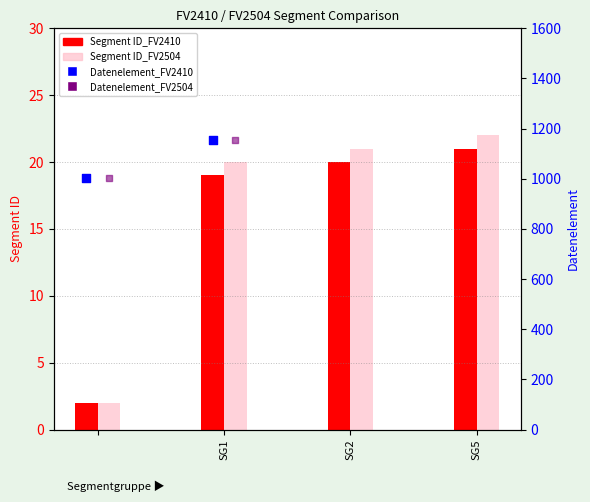

Which series has the largest total across all categories?

Datenelement_FV2410